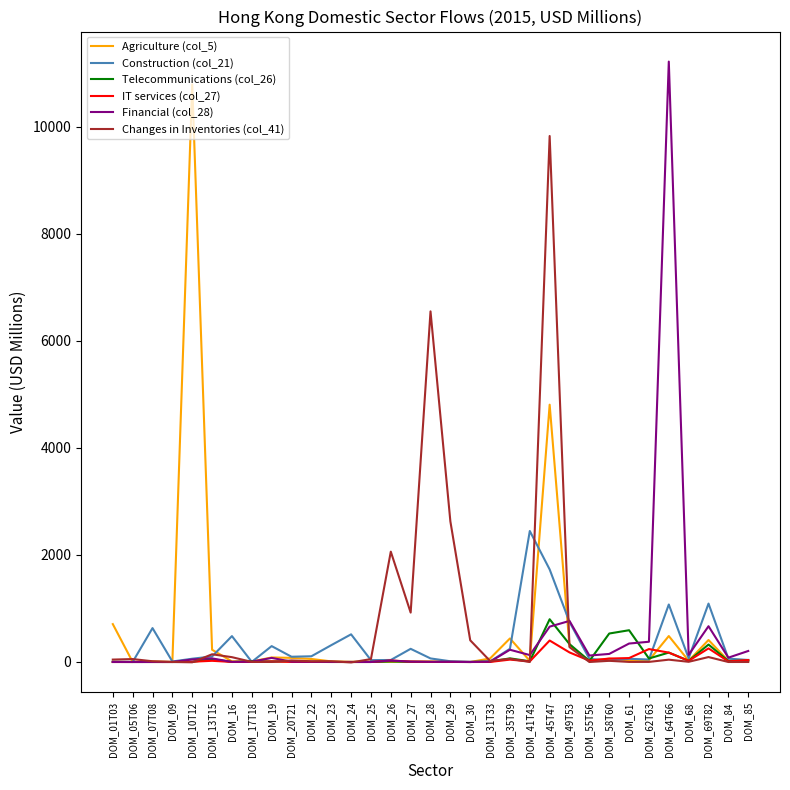

Is this an area chart (filled region under the line)?

No